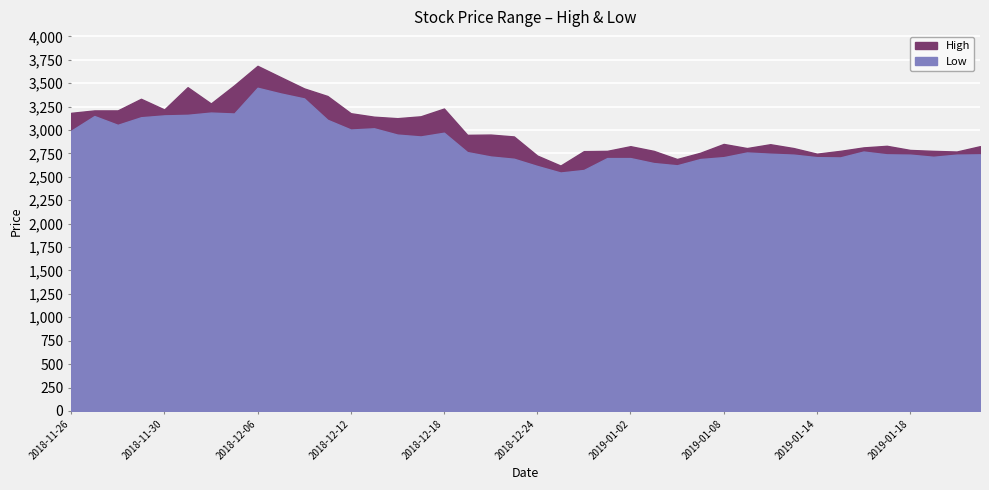

Rank the series by their average value, from highest to lowest.

High, Low